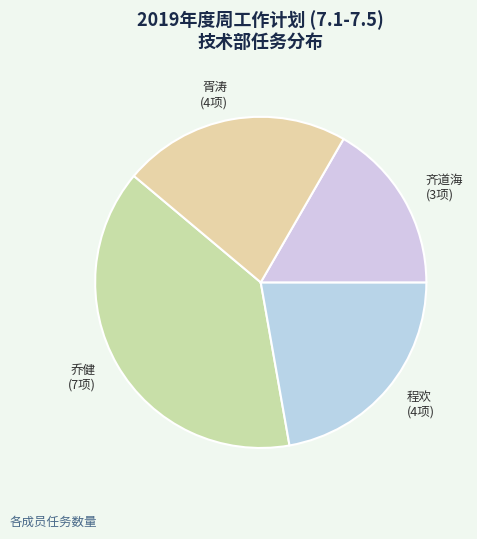

How many slices are in this pie chart?

4